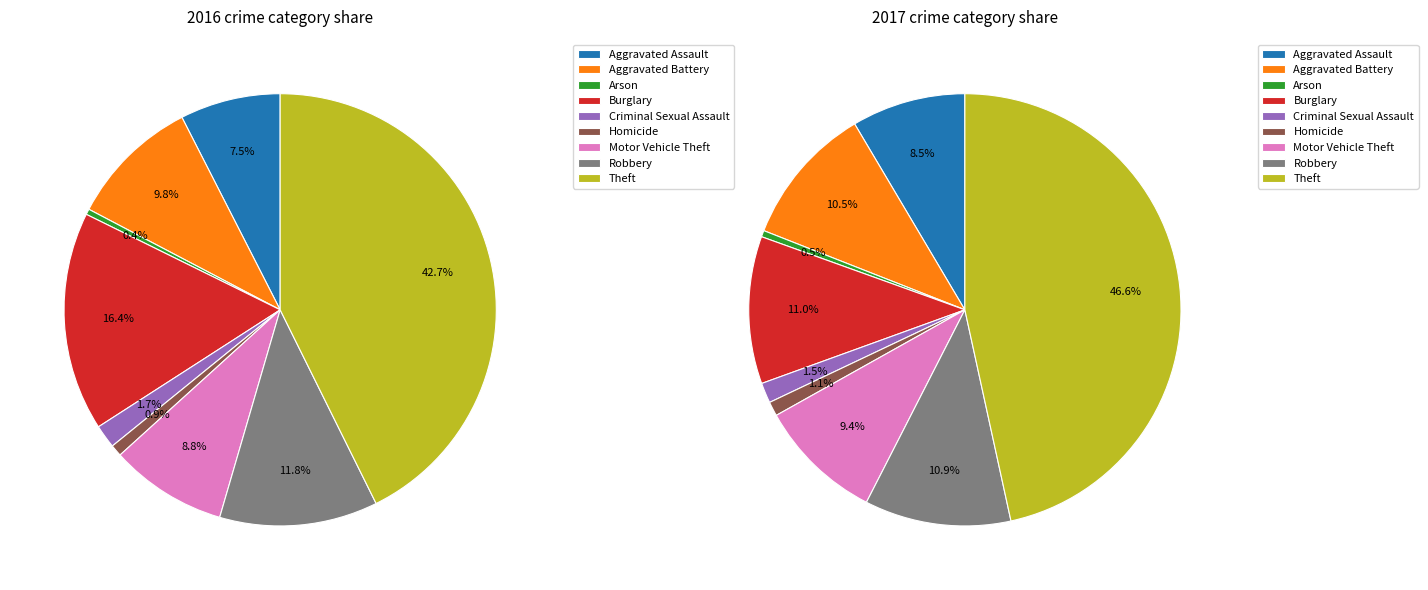

Which slice is the largest?

Theft